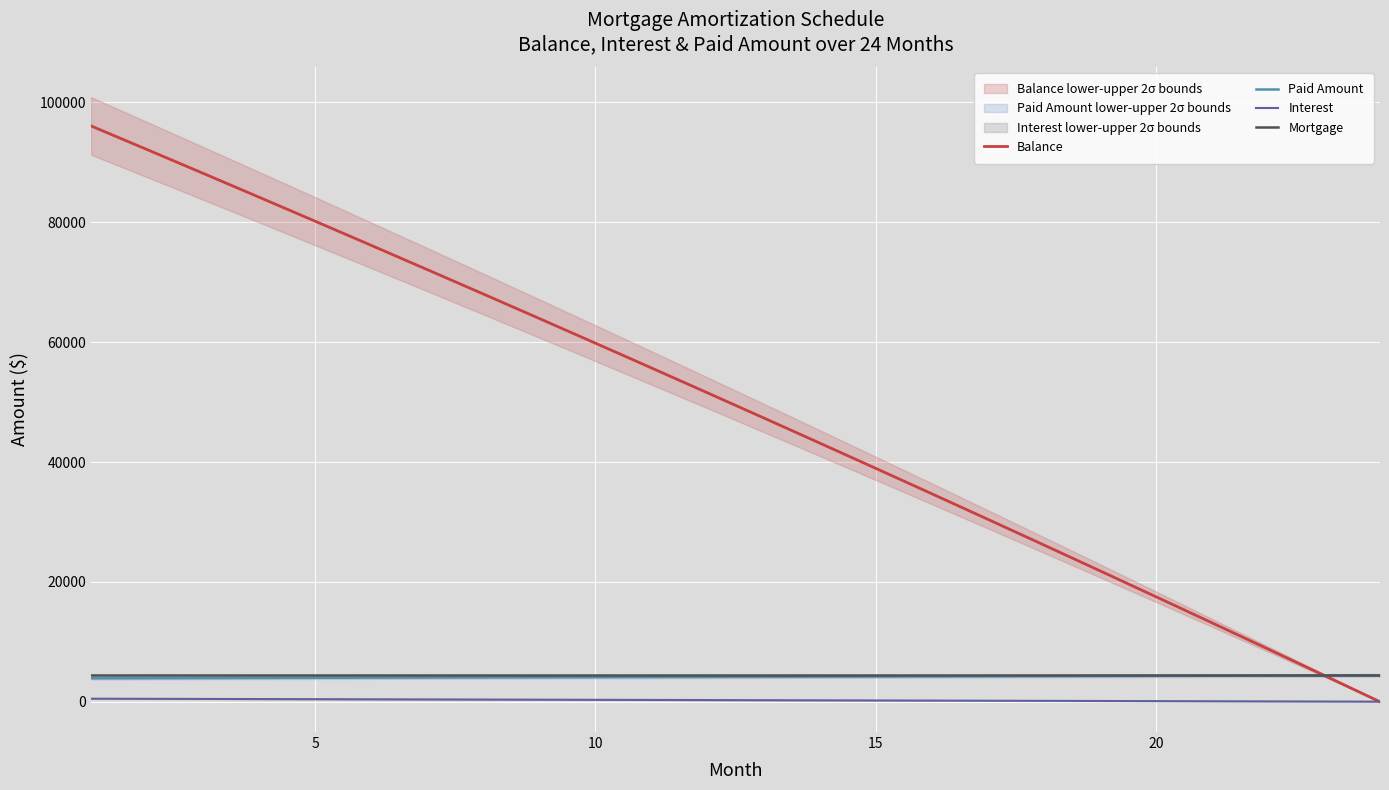

True or false: Paid Amount and Interest intersect in this chart.

False